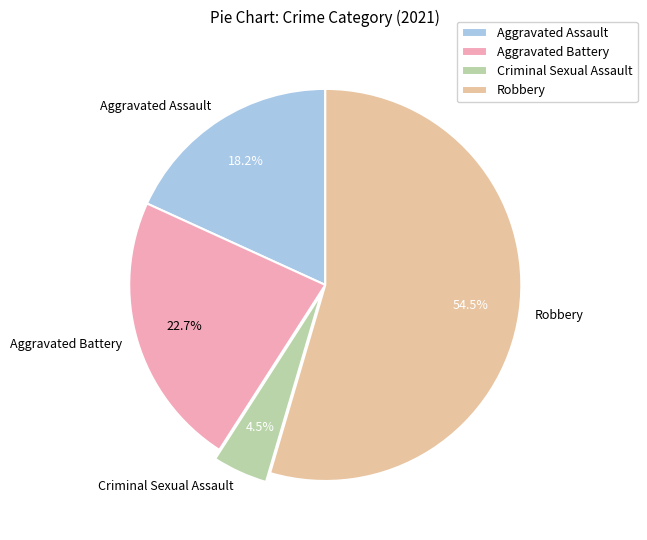

What is the total percentage of Robbery and Aggravated Battery?

77.3%